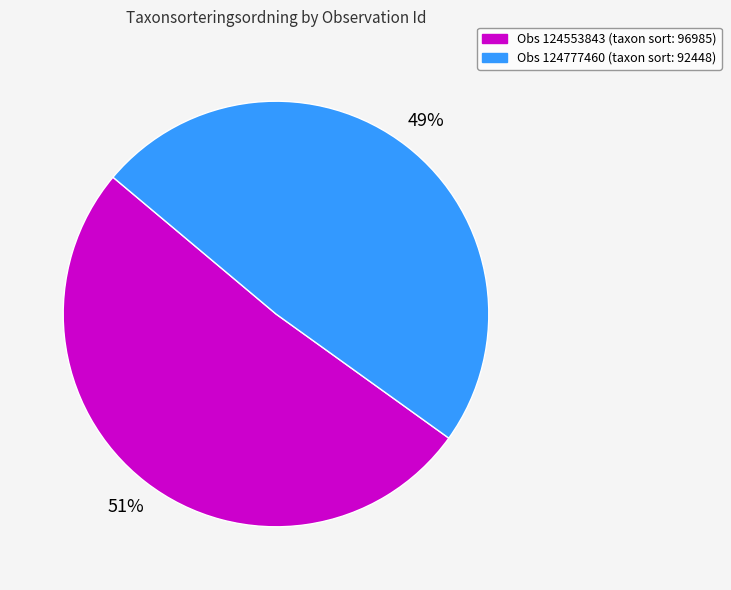

Approximately how many times larger is the value at Obs 124777460 (taxon sort: 92448) compared to Obs 124553843 (taxon sort: 96985)?

1.0